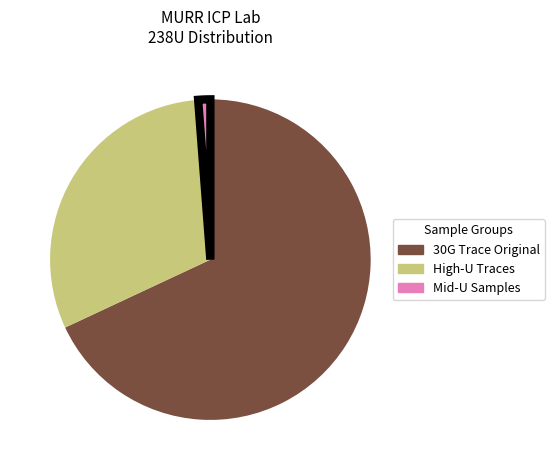

Is there any slice that represents more than half of the pie?

Yes